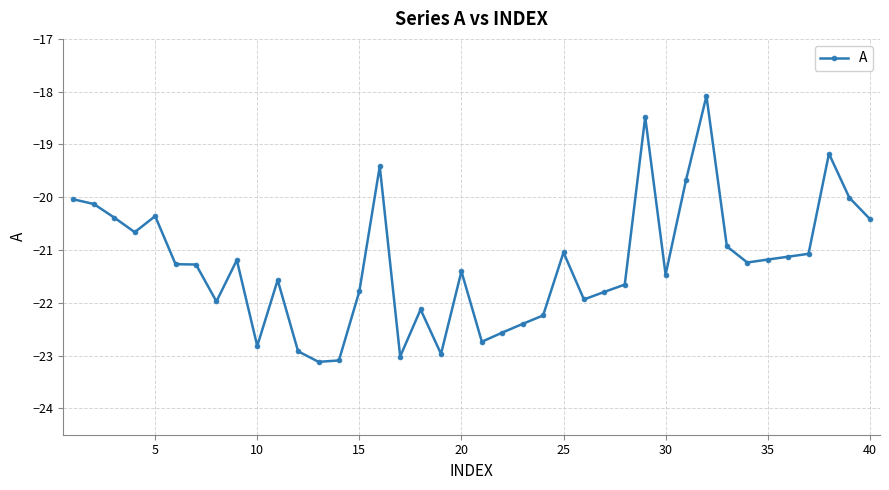

What is the difference between the second highest and second lowest values?

4.6